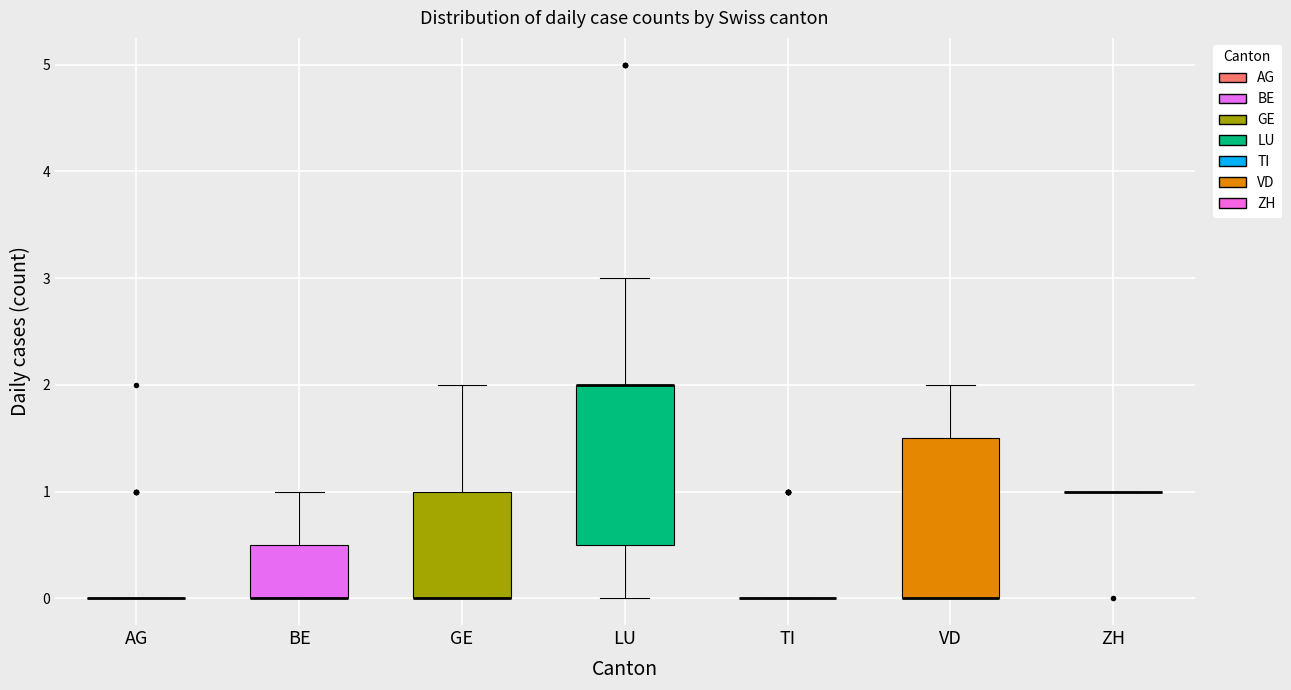

Reading left to right, transcribe this box plot: for each box, give where its median line is, the range the box spans, and where its two whiskers end, as read against the y-axis. The values are not printed on the chart, so give them approximately, as read against the axis.

AG: box collapsed to a line at 0.0, whiskers 0.0 to 0.0
BE: median 0.0 (drawn on the box's lower edge), box 0.0 to 0.5, whiskers 0.0 to 1.0
GE: median 0.0 (drawn on the box's lower edge), box 0.0 to 1.0, whiskers 0.0 to 2.0
LU: median 2.0 (drawn on the box's upper edge), box 0.5 to 2.0, whiskers 0.0 to 3.0
TI: box collapsed to a line at 0.0, whiskers 0.0 to 0.0
VD: median 0.0 (drawn on the box's lower edge), box 0.0 to 1.5, whiskers 0.0 to 2.0
ZH: box collapsed to a line at 1.0, whiskers 1.0 to 1.0